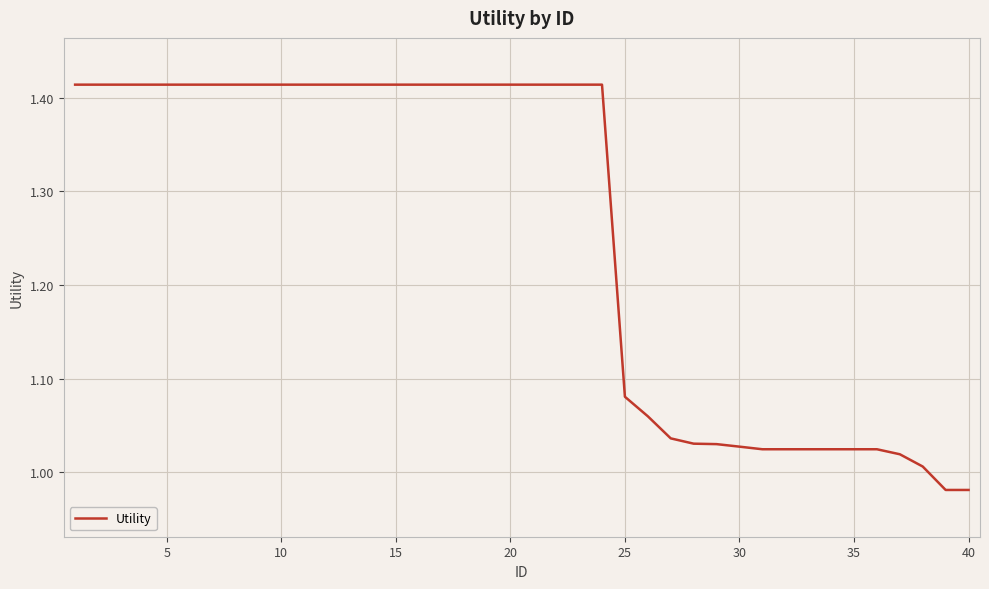

What is the difference between the maximum and minimum values?

0.4